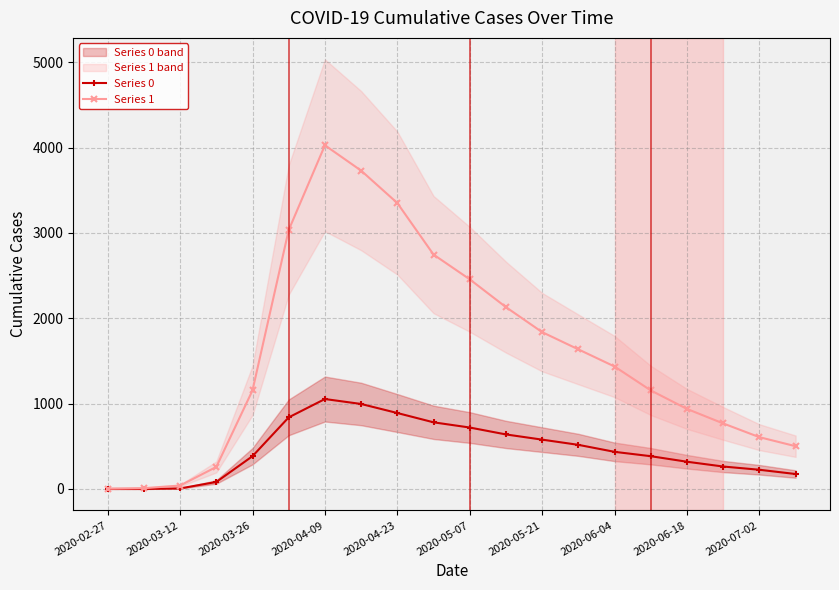

Is the value of Series 0 at 2020-06-04 greater than the value of Series 1 at 2020-03-12?

Yes